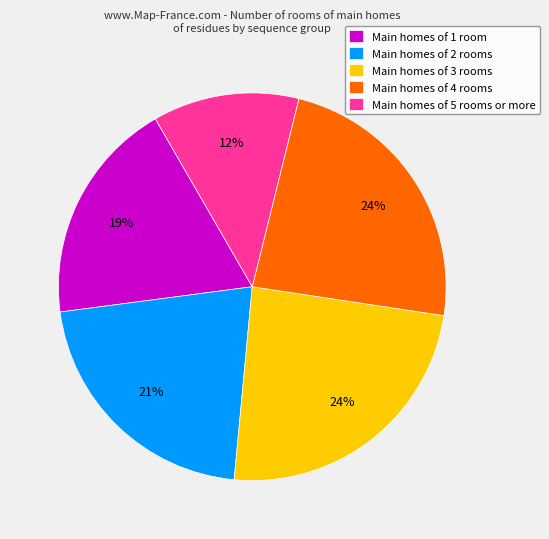

Which category has the smallest portion of the pie?

Main homes of 5 rooms or more